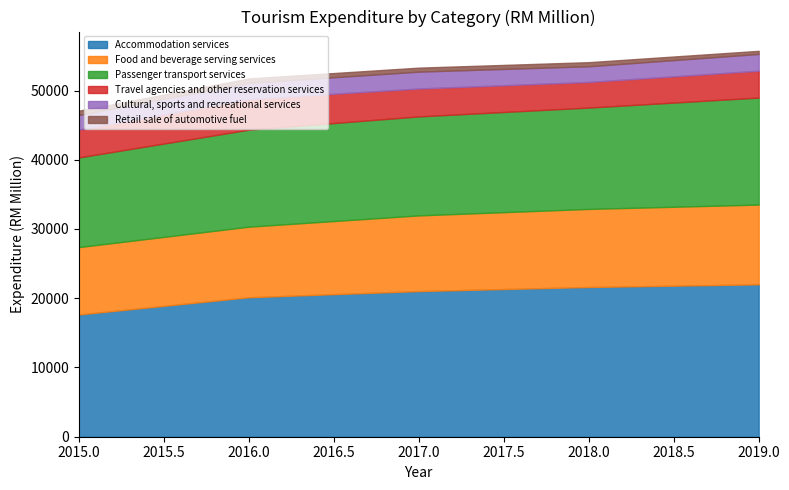

At how many categories does at least one series exceed 10799?

5